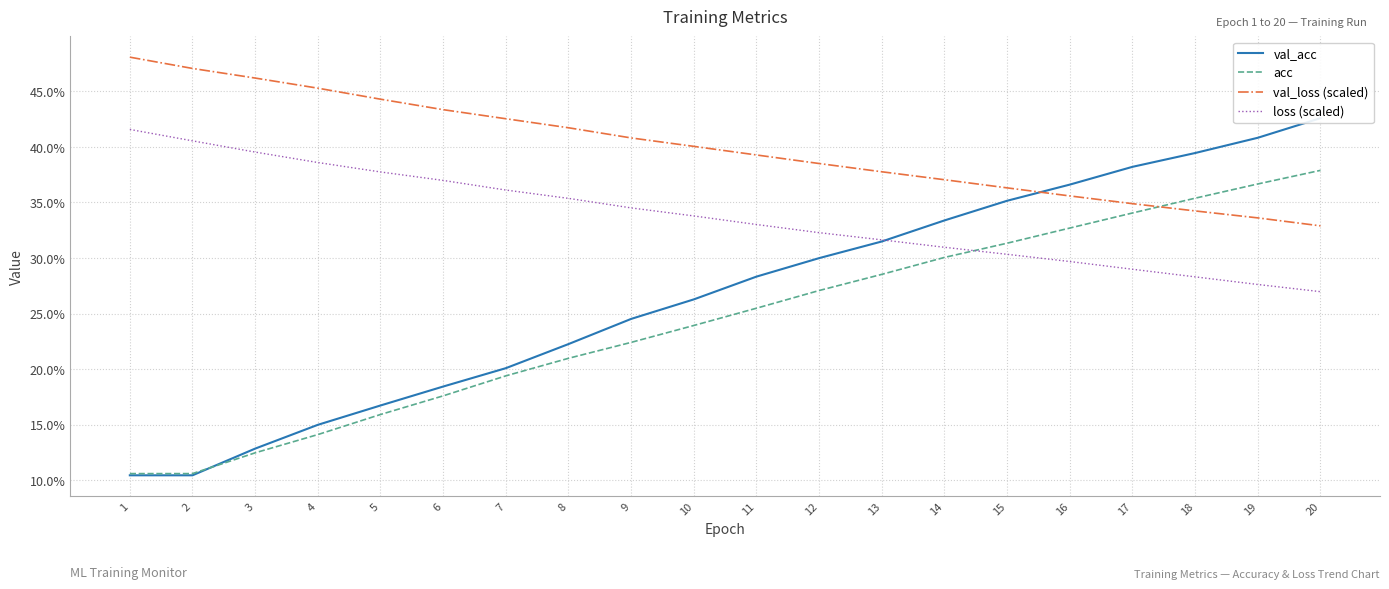

How many lines are shown in the chart?

4